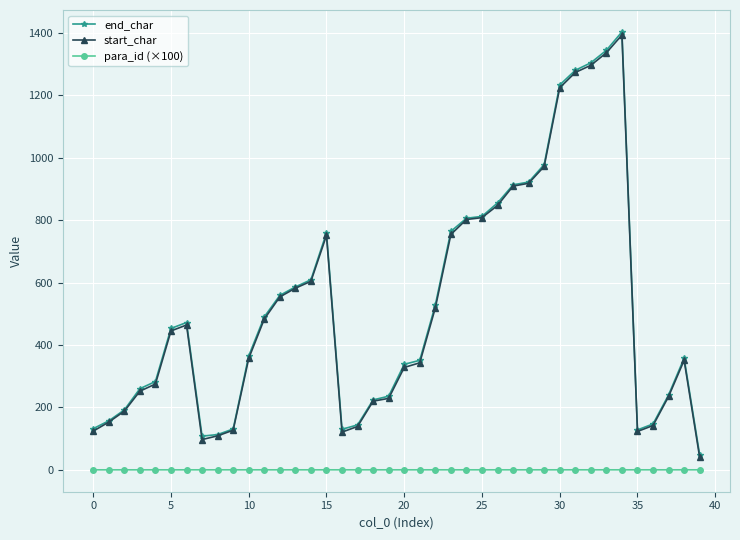

True or false: start_char and end_char intersect in this chart.

False